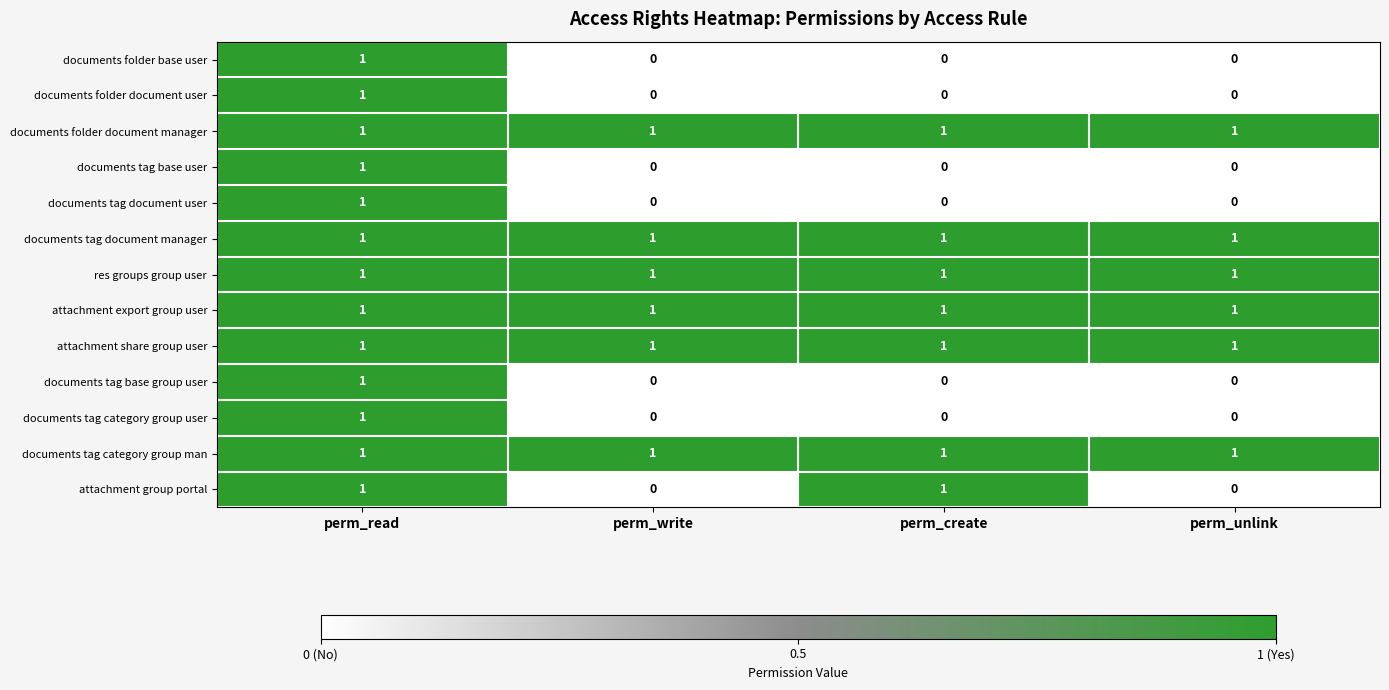

At which label does documents folder base user reach its peak?

perm_read